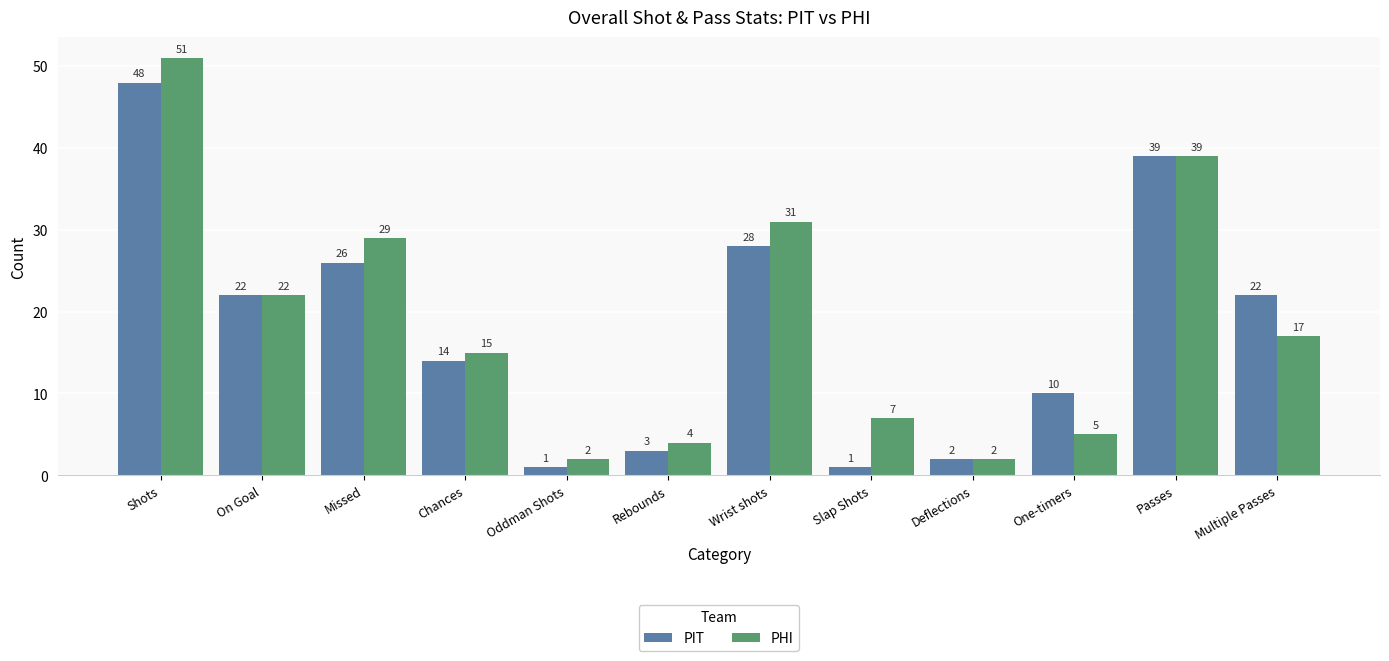

Count the number of data series in this chart.

2